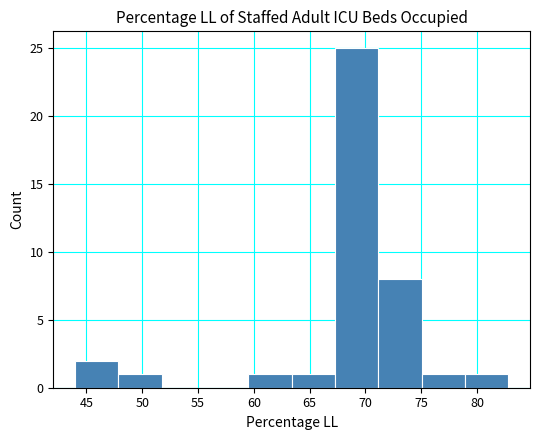

Reading left to right, list every bar in this chart as the range it spans on the x-axis followed by its height. Neither the bar edges nor the heights are printed on the chart, so give them approximately, as read against the axes.

44.0 to 48.0: 2
48.0 to 51.5: 1
51.5 to 55.5: 0
55.5 to 59.5: 0
59.5 to 63.5: 1
63.5 to 67.5: 1
67.5 to 71.0: 25
71.0 to 75.0: 8
75.0 to 79.0: 1
79.0 to 83.0: 1